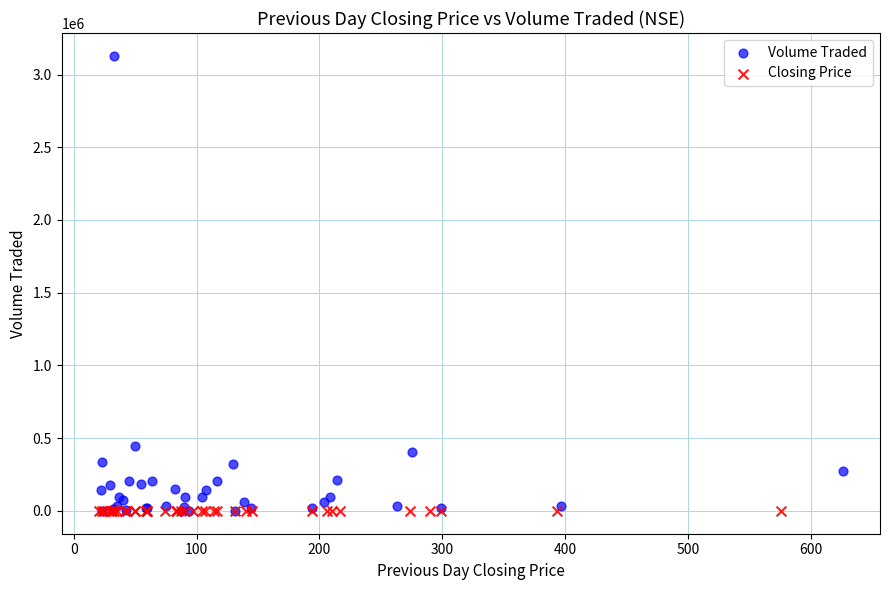

Which series contains the highest Y value?

Volume Traded